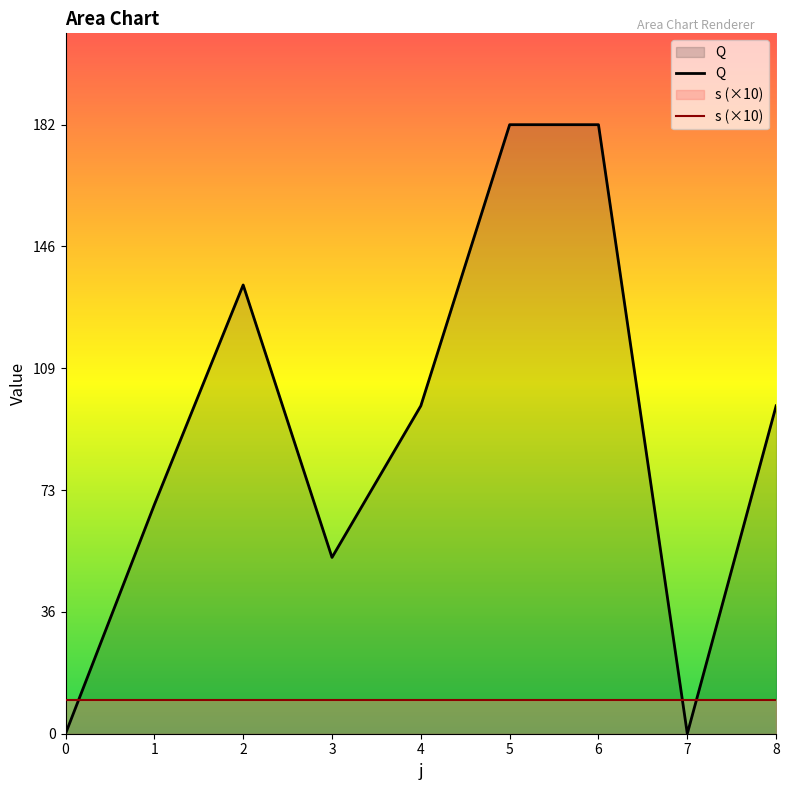

Where does the data first go above 98?

2